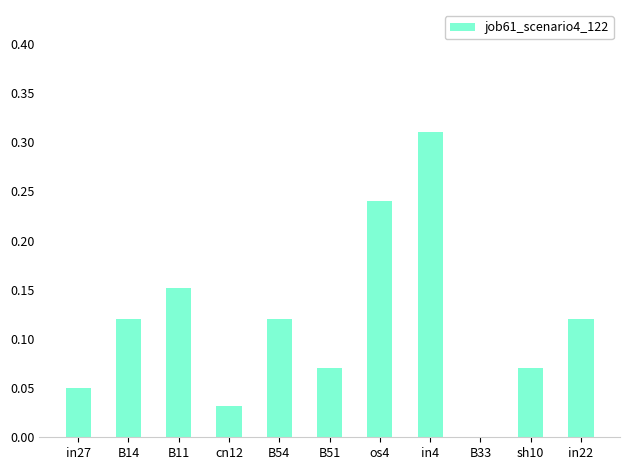

Is it true that the value at in4 is 0.1?

False